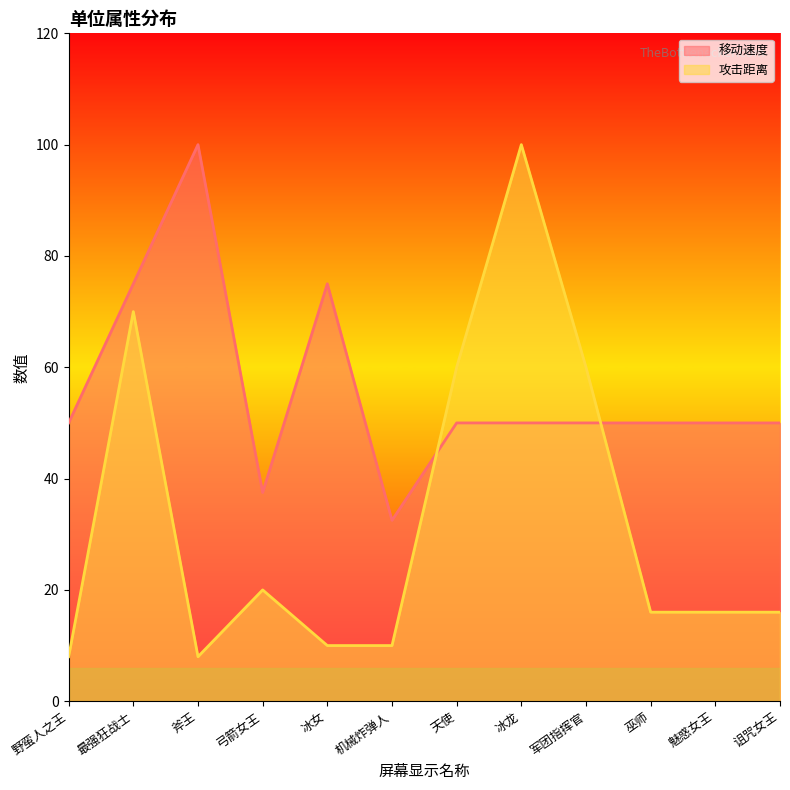

What is the label of the 2nd point from the right?

魅惑女王